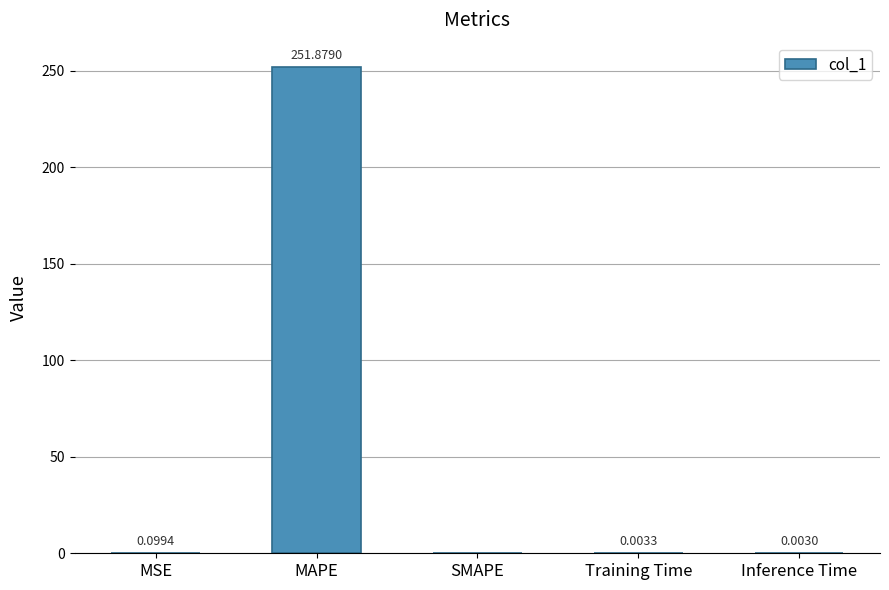

Which category has the highest value across all series?

MAPE